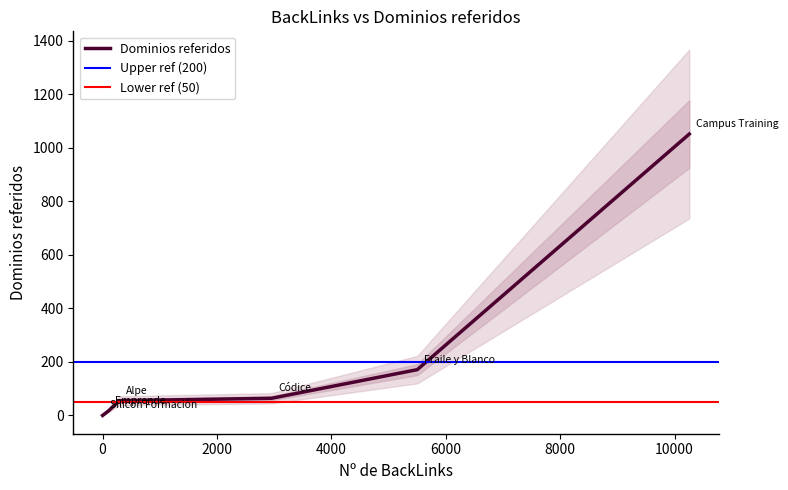

Where is the first local maximum?

Campus Training